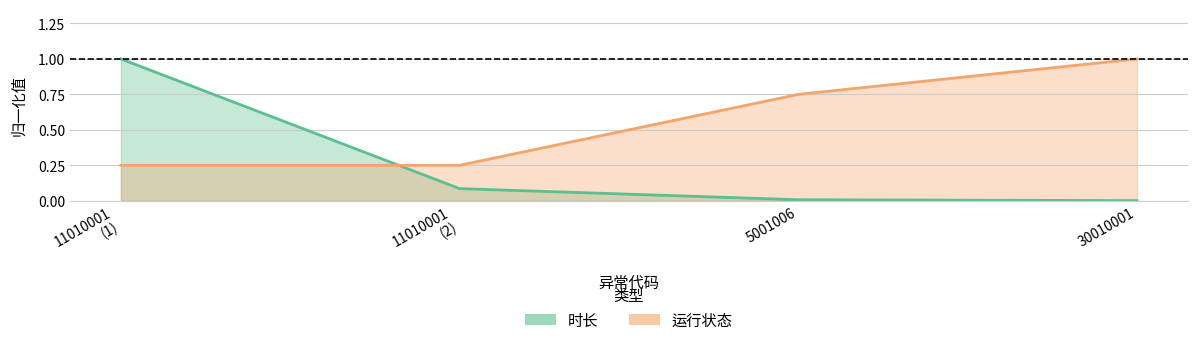

True or false: 时长 and 运行状态 cross at least once.

True